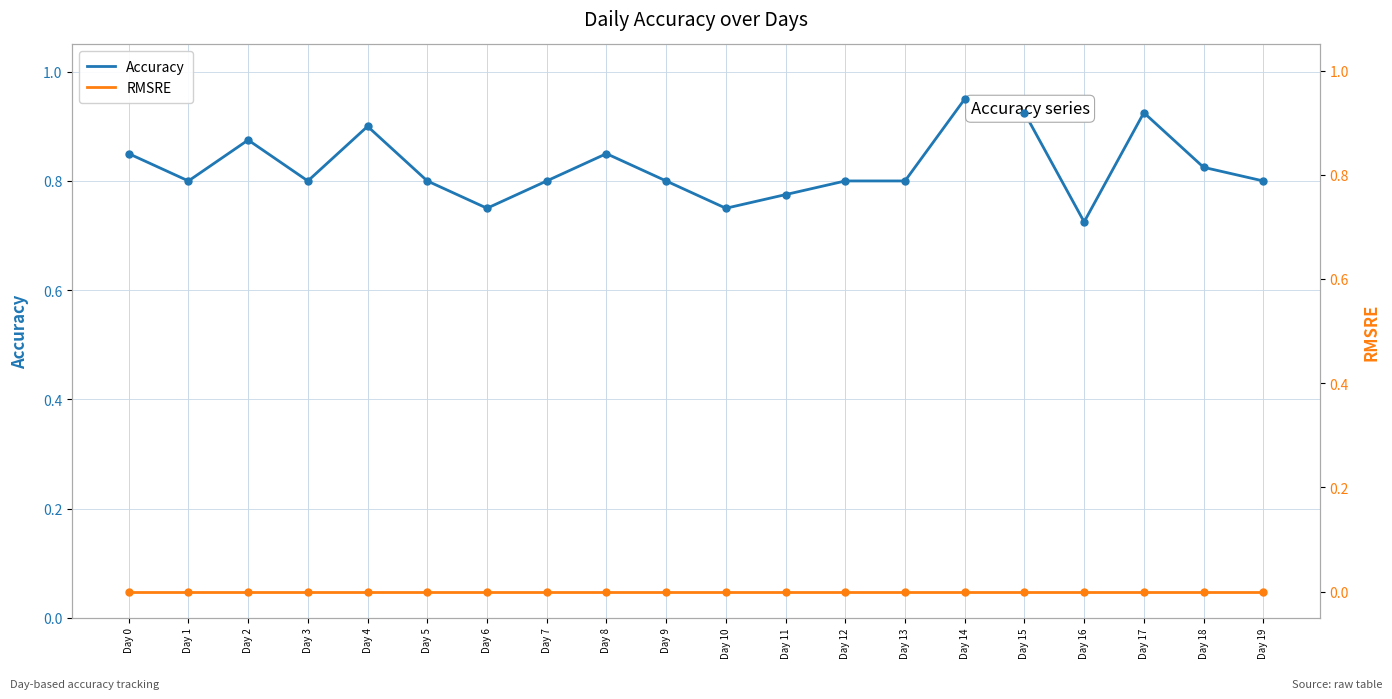

What is the maximum value shown in the chart?

0.9